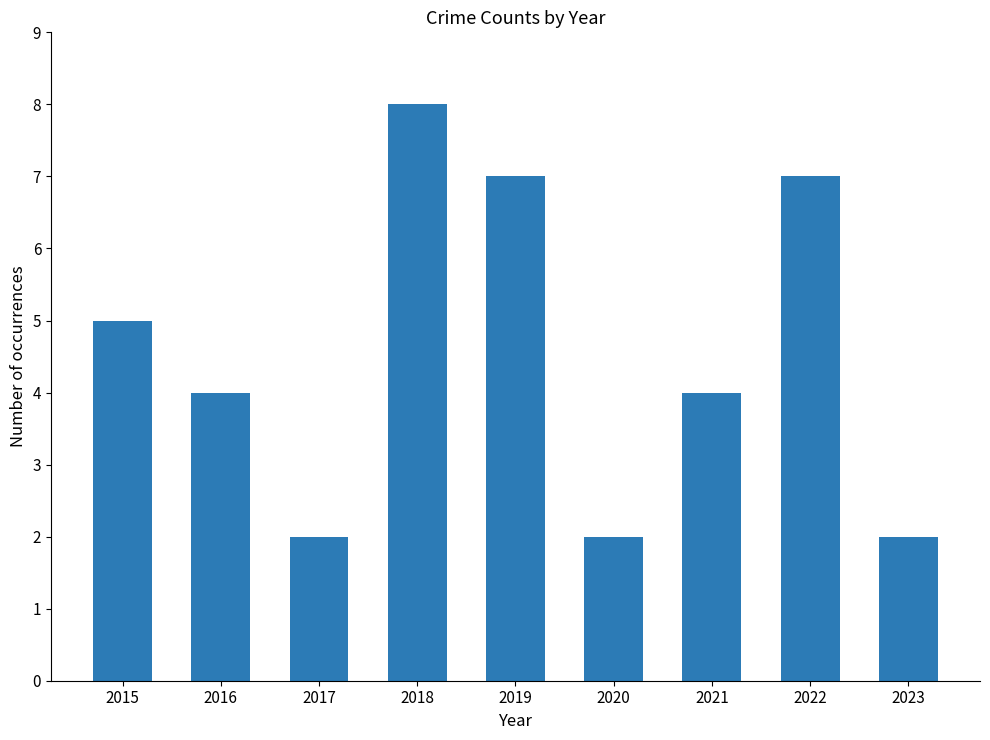

What is the sum of all values?

41